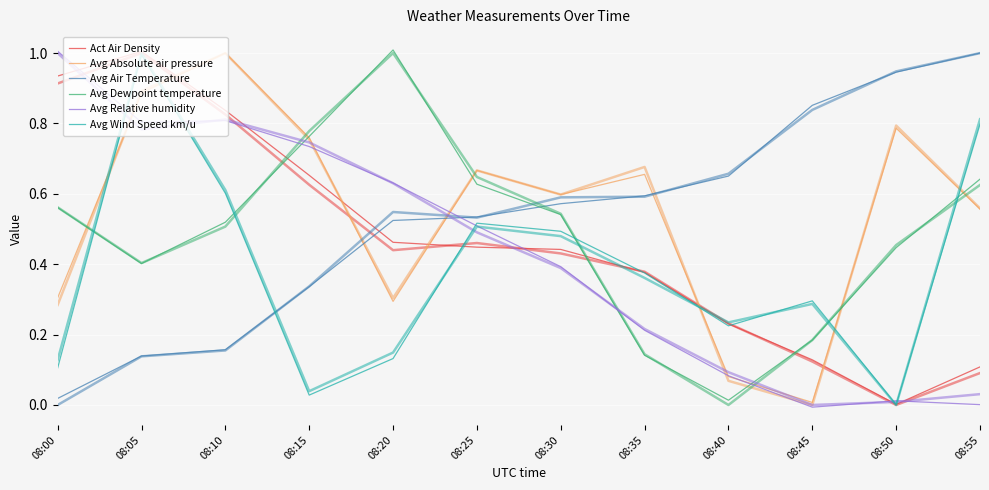

Does the chart display data point markers on the line(s)?

No